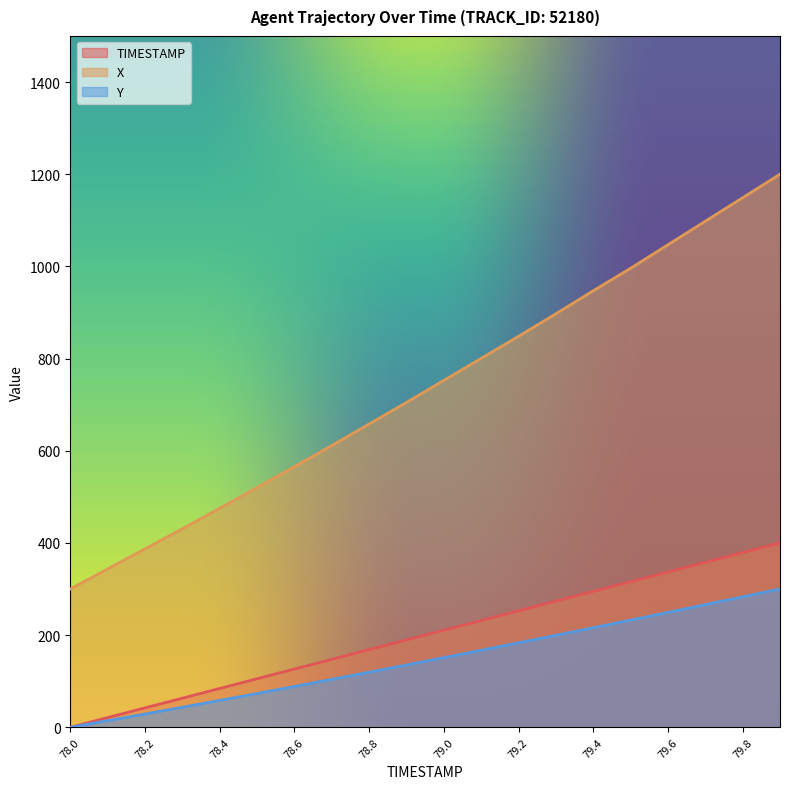

At which category is the sum across all series the highest?

79.9